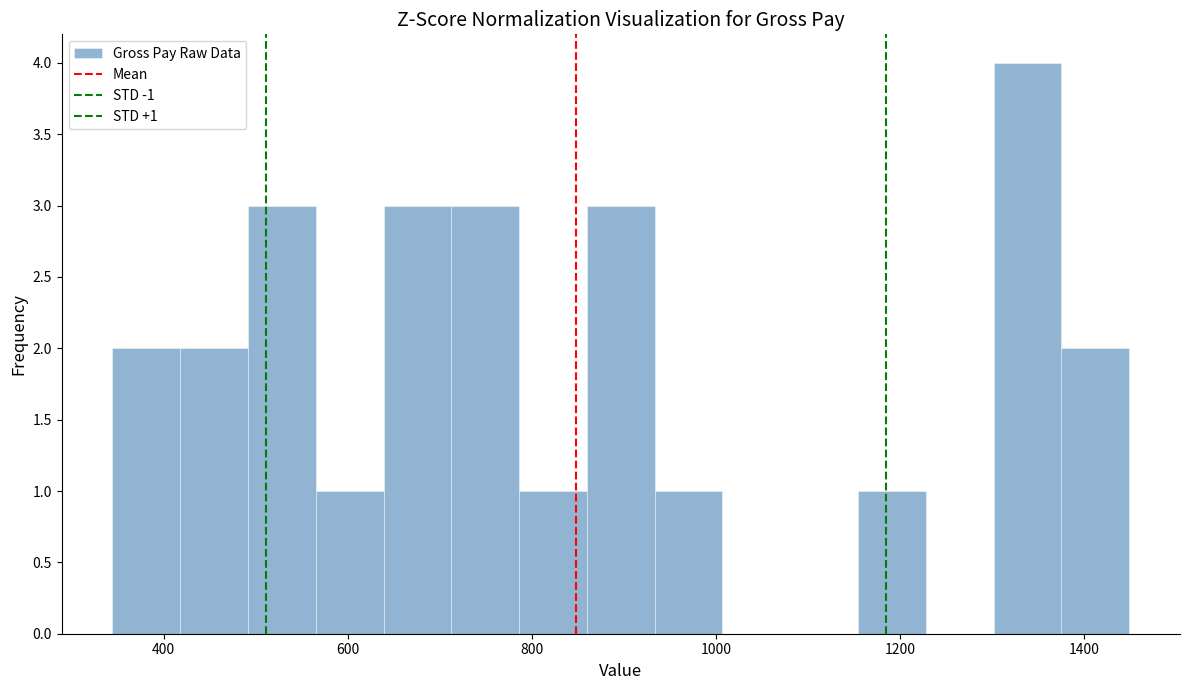

Read against the x-axis, roughly where is the centre of the tallest bar?

1340